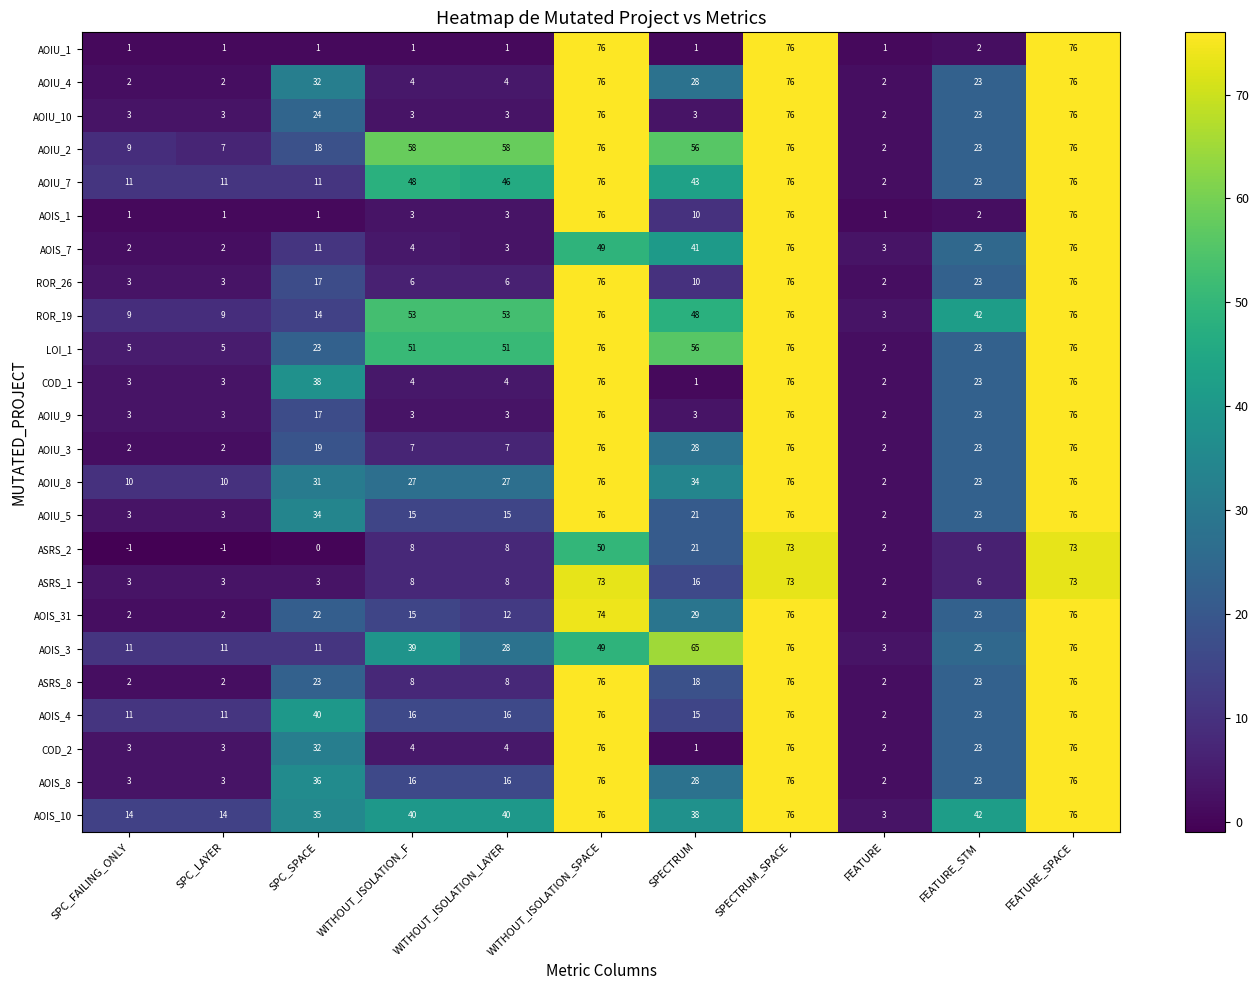

Read the AOIS_10 value at SPC_FAILING_ONLY, to the nearest 10.

10